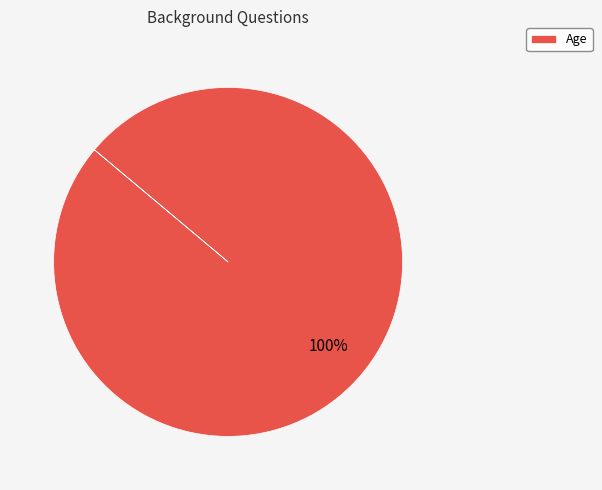

True or false: Age accounts for 91% of the total.

False